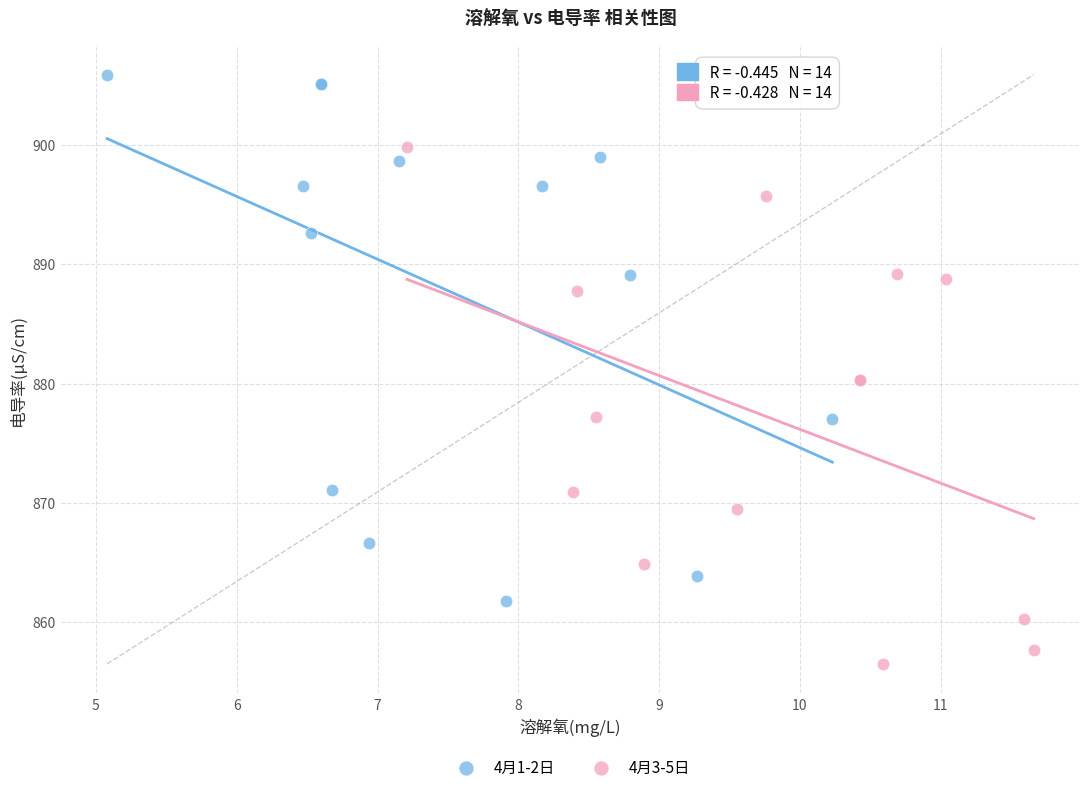

Which series reaches the maximum Y coordinate?

4月1-2日